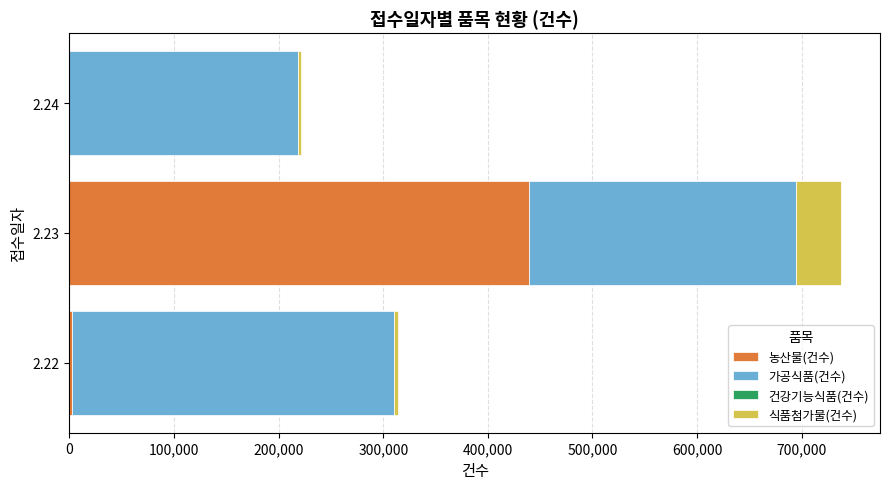

At which category is the sum across all series the highest?

2.23